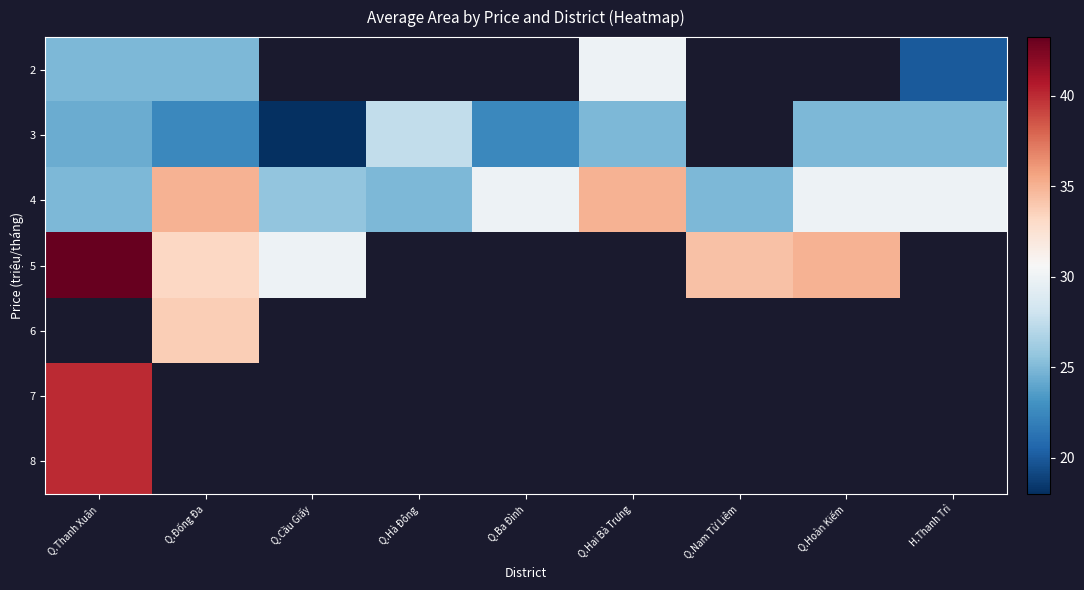

True or false: 5 has a value of 18.6 at Q.Thanh Xuân.

False